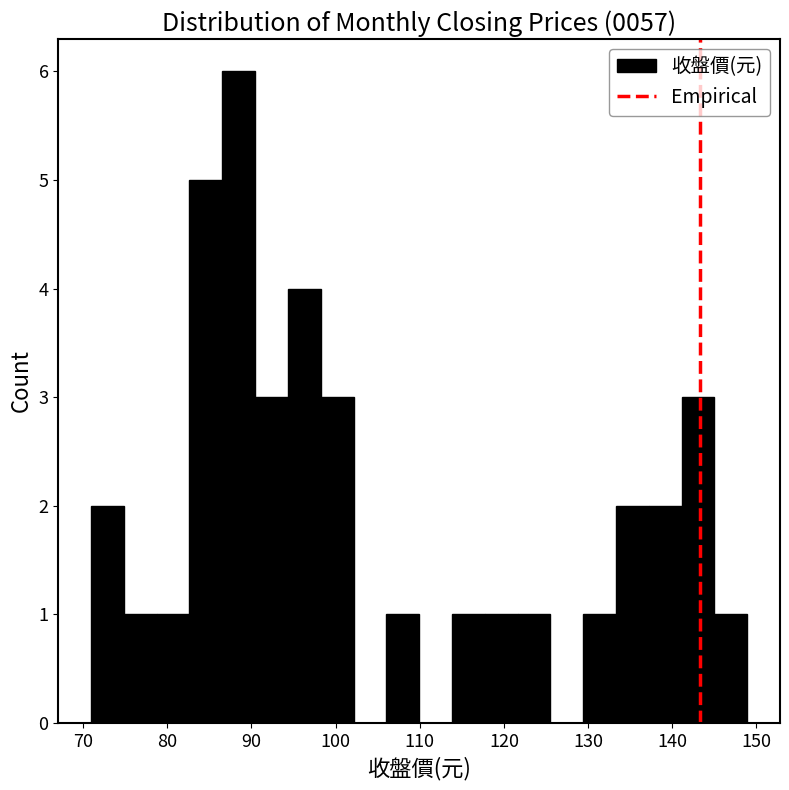

Around what value on the x-axis is the tallest bar? Give the approximate position of its centre, as read against the axis.

88